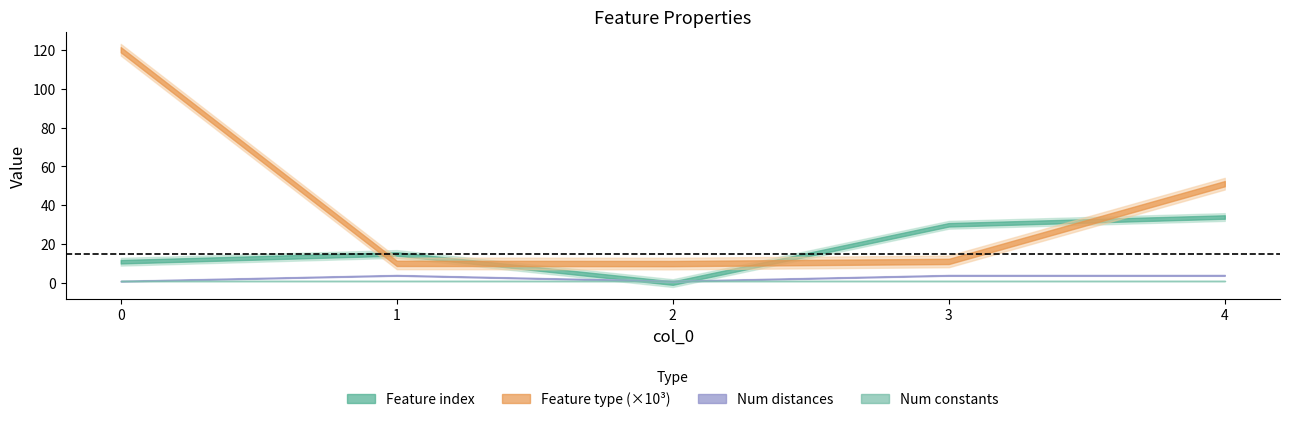

What is the value of the Feature type point at the 5th from the left?

51155